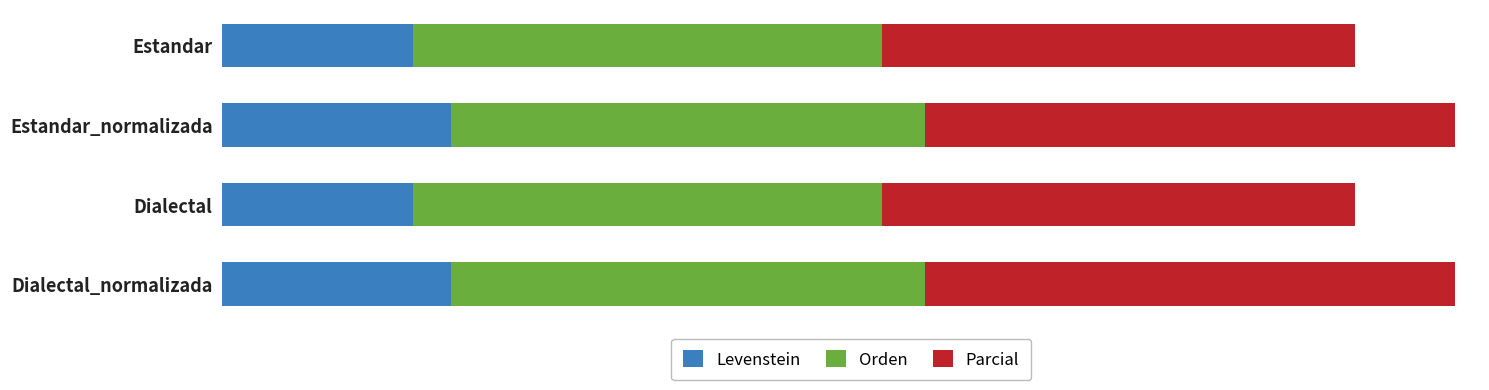

What are all the series names shown in the legend?

Levenstein, Orden, Parcial